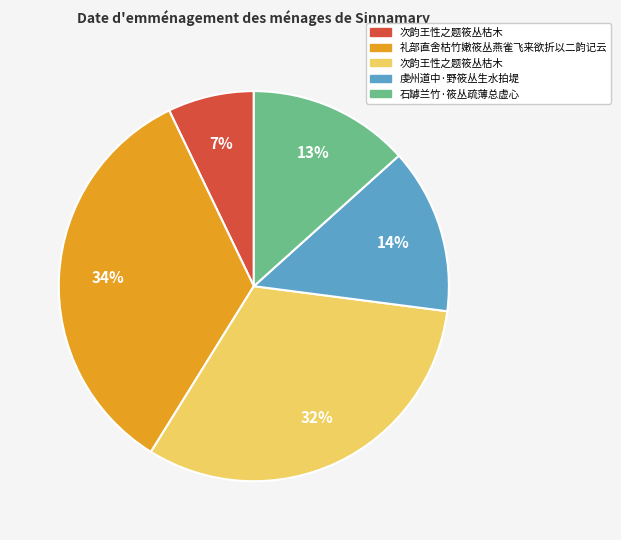

To the nearest percent, what is the difference between the largest and smallest slice percentages?

27%